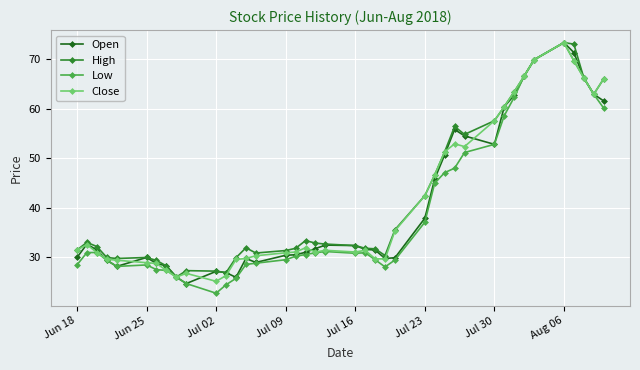

What is the lowest value of the Open series?

24.8